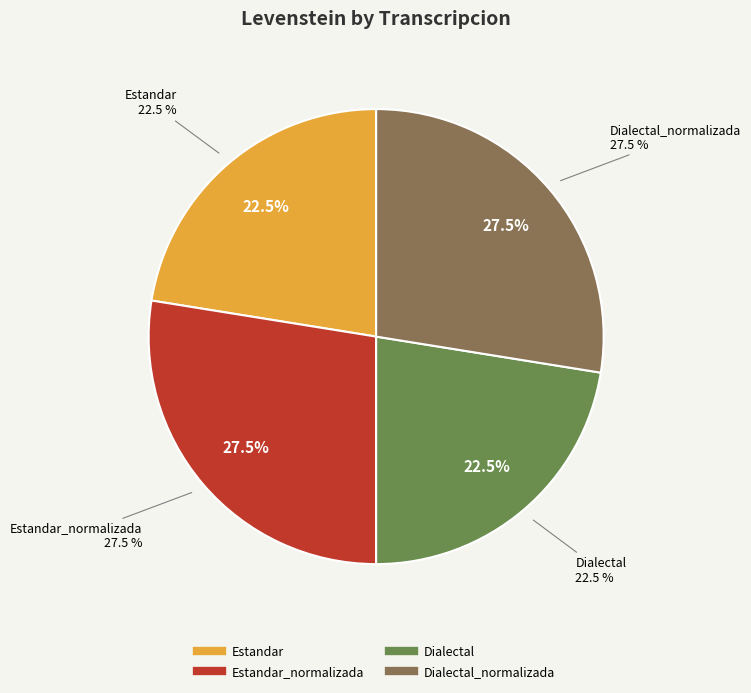

How many segments does this pie chart have?

4